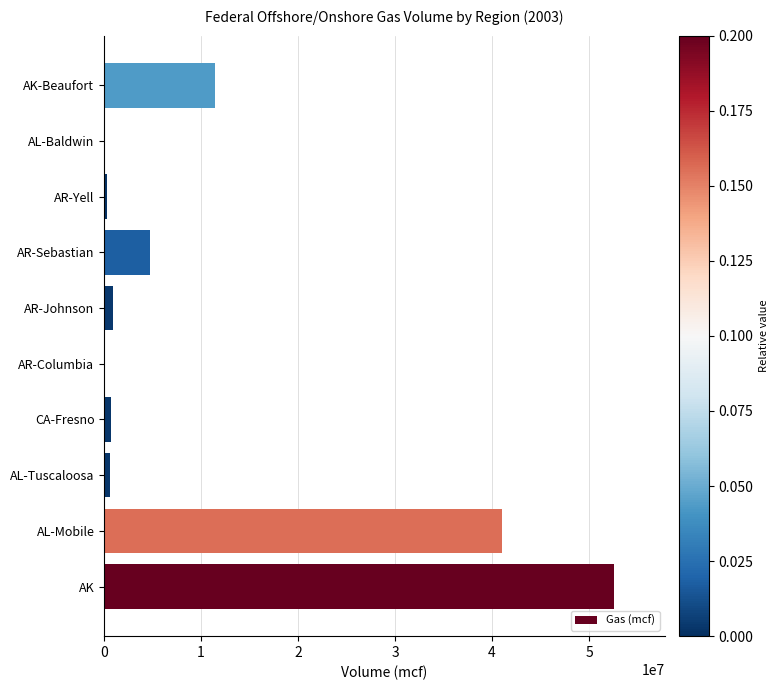

What is the average value?

11243368.4